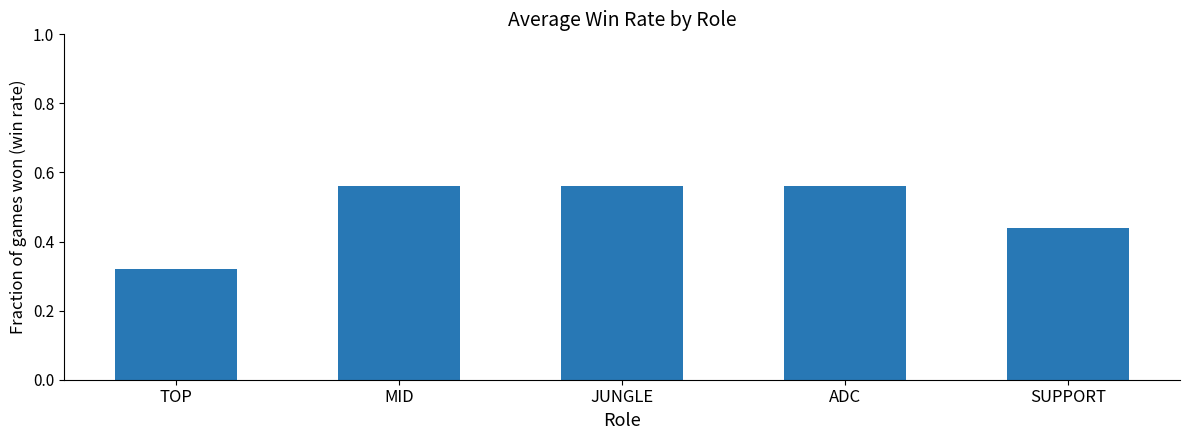

At which label is the value closest to 0?

TOP